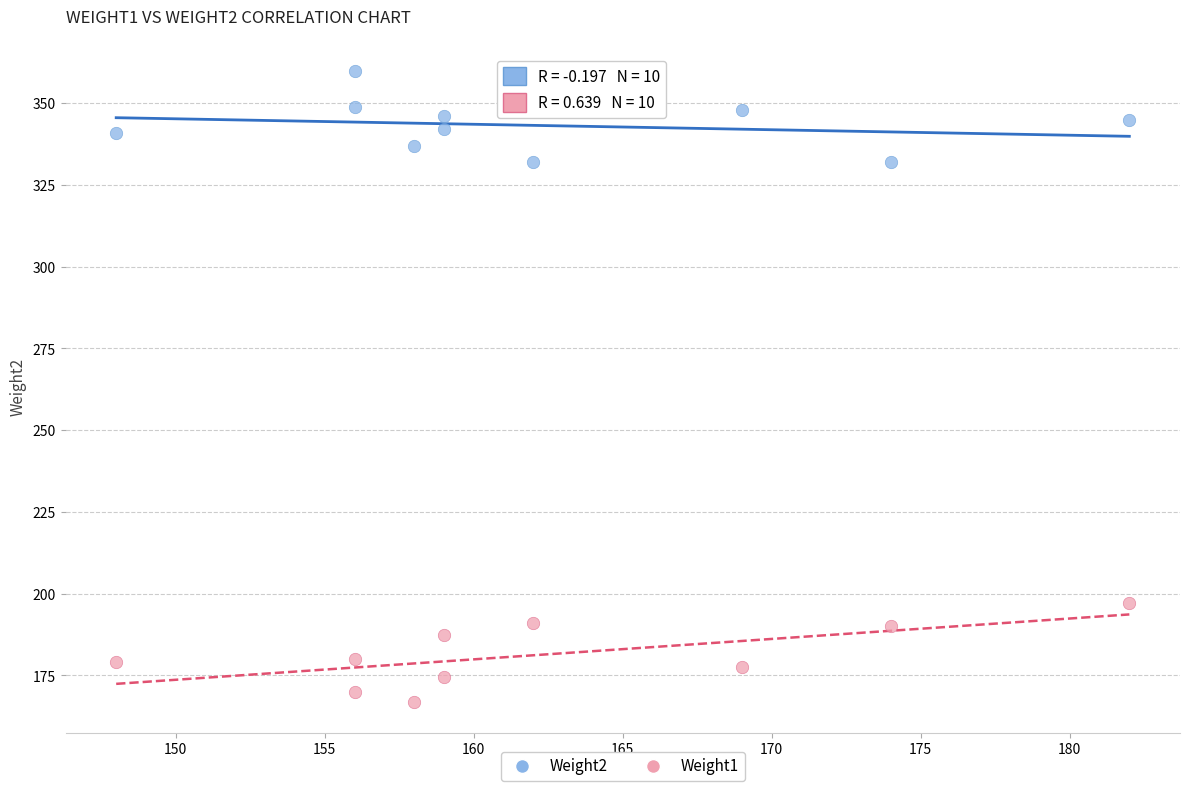

What are all the series names shown in the legend?

Weight2, Weight1